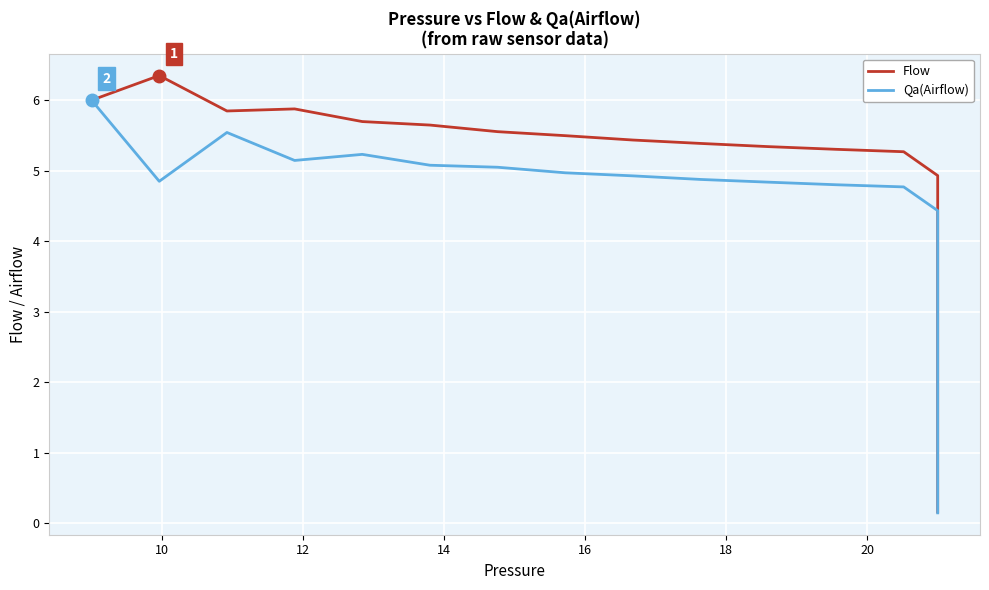

Which series has the largest total across all categories?

Flow